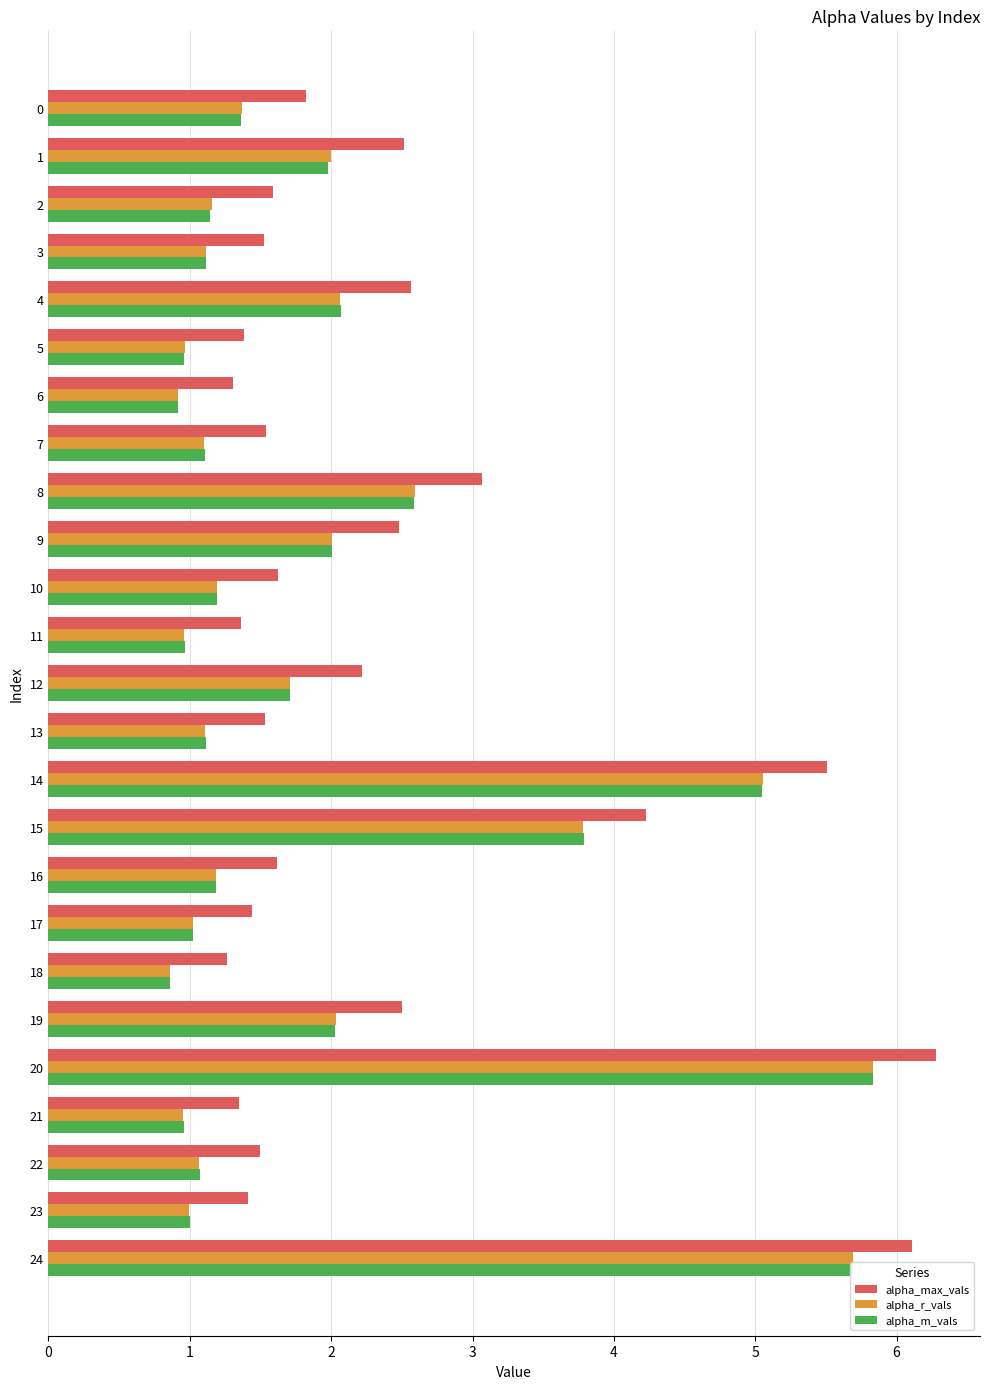

At which category is the sum across all series the highest?

20